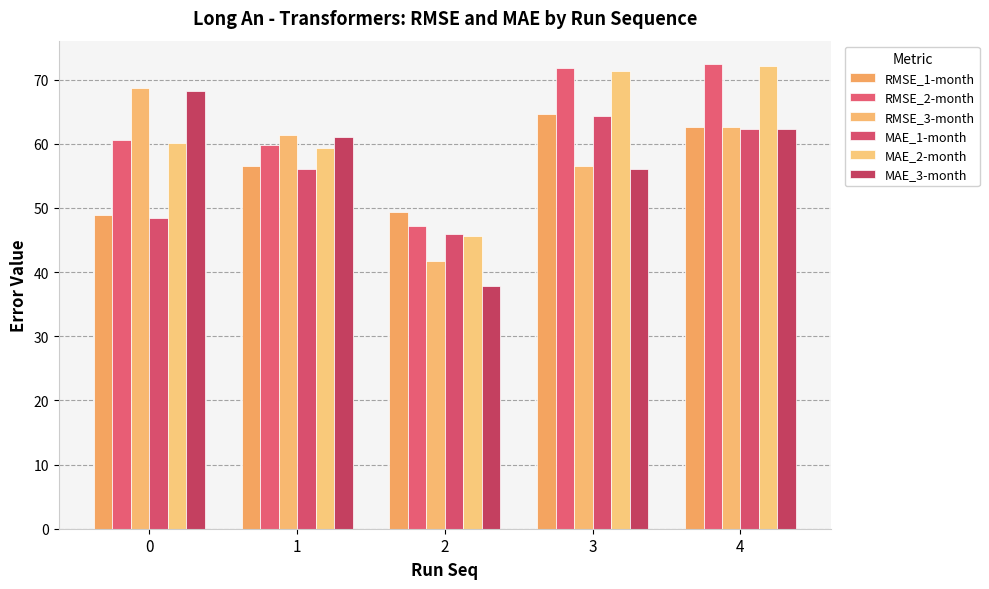

Reading left to right, extract all data points from this chart.

RMSE_1-month: 49.0	56.5	49.3	64.6	62.6
RMSE_2-month: 60.6	59.7	47.1	71.7	72.4
RMSE_3-month: 68.7	61.4	41.7	56.5	62.6
MAE_1-month: 48.5	56.1	45.9	64.3	62.2
MAE_2-month: 60.2	59.3	45.6	71.4	72.1
MAE_3-month: 68.3	61.0	37.9	56.0	62.2